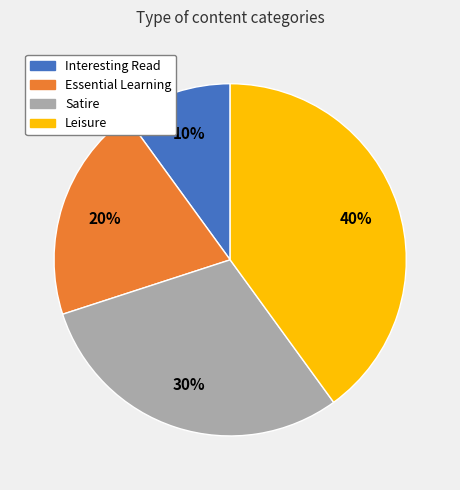

Count the number of slices in the pie.

4